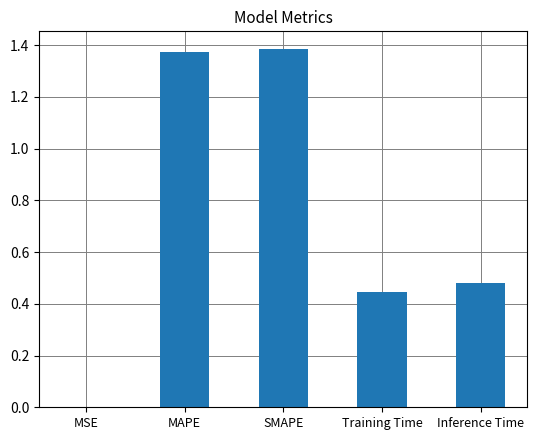

What is the sum of the values at MAPE and Training Time?

1.8